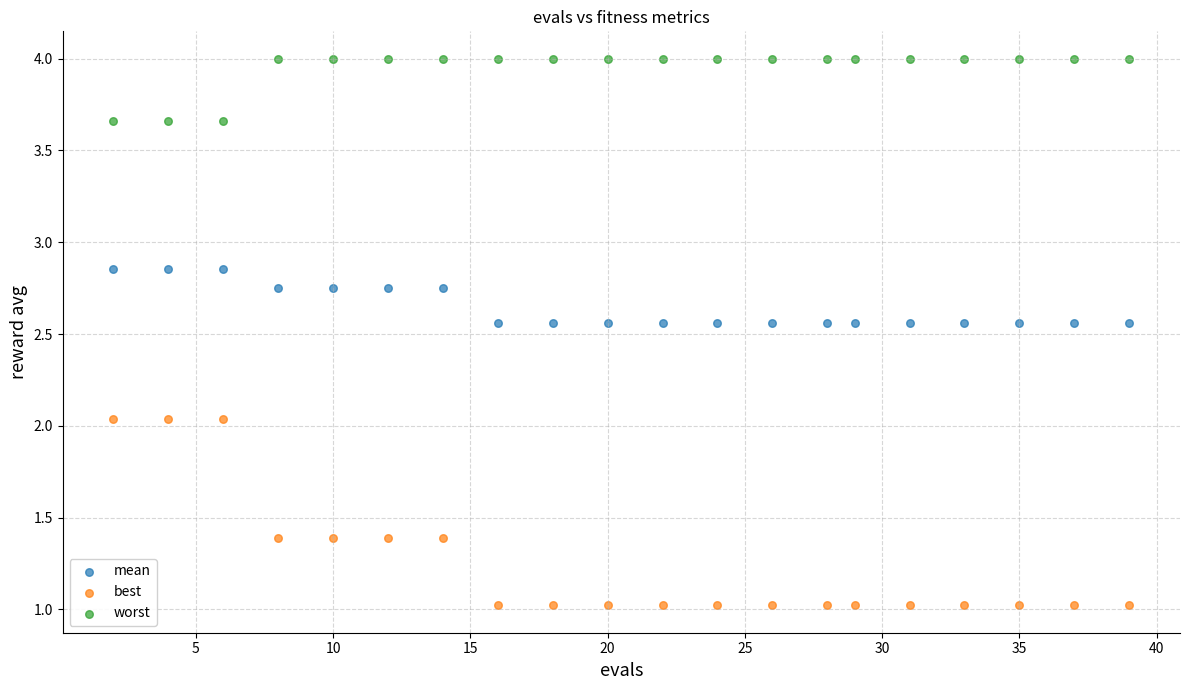

Across all data points, what is the range of X values (max minus min)?

37.0